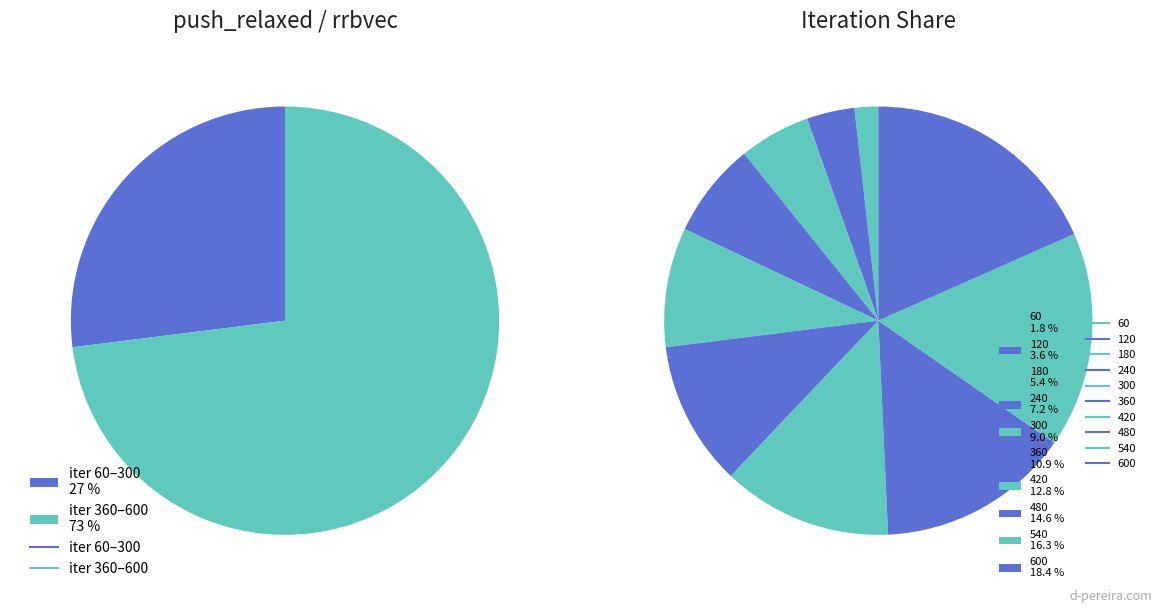

To the nearest percent, what portion does 540 represent?

16%